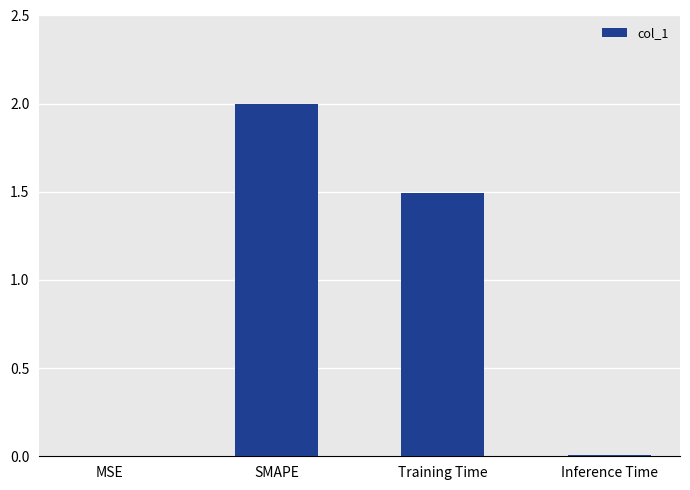

Between Training Time and Inference Time, which is larger?

Training Time